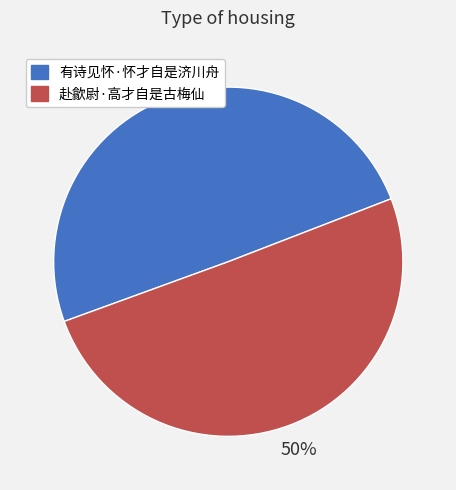

How many segments does this pie chart have?

2